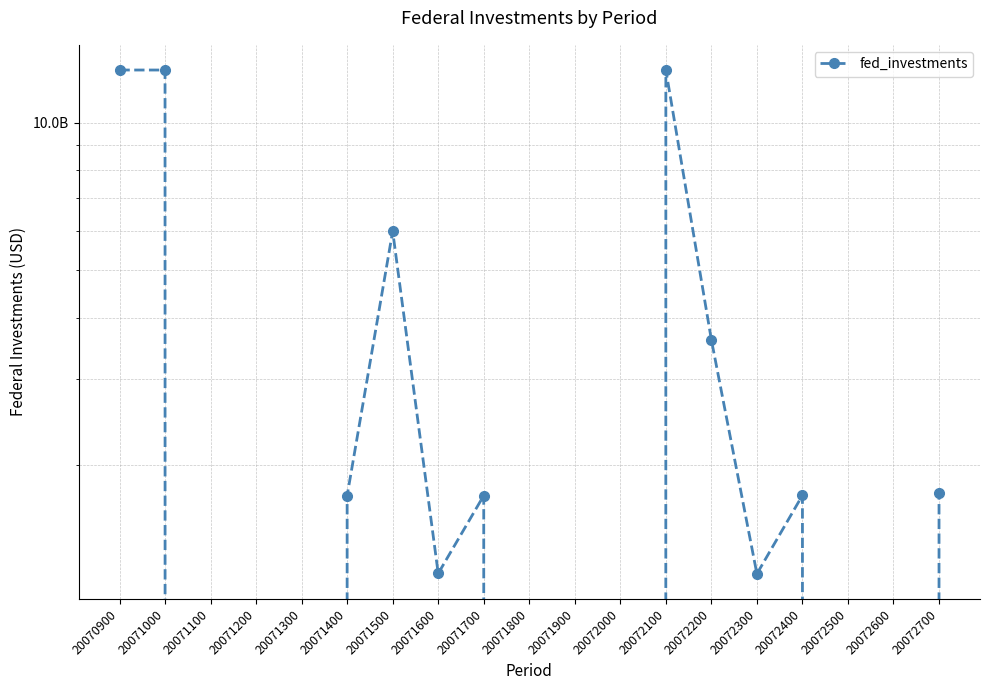

What is the difference between the maximum and minimum values?

12801000000